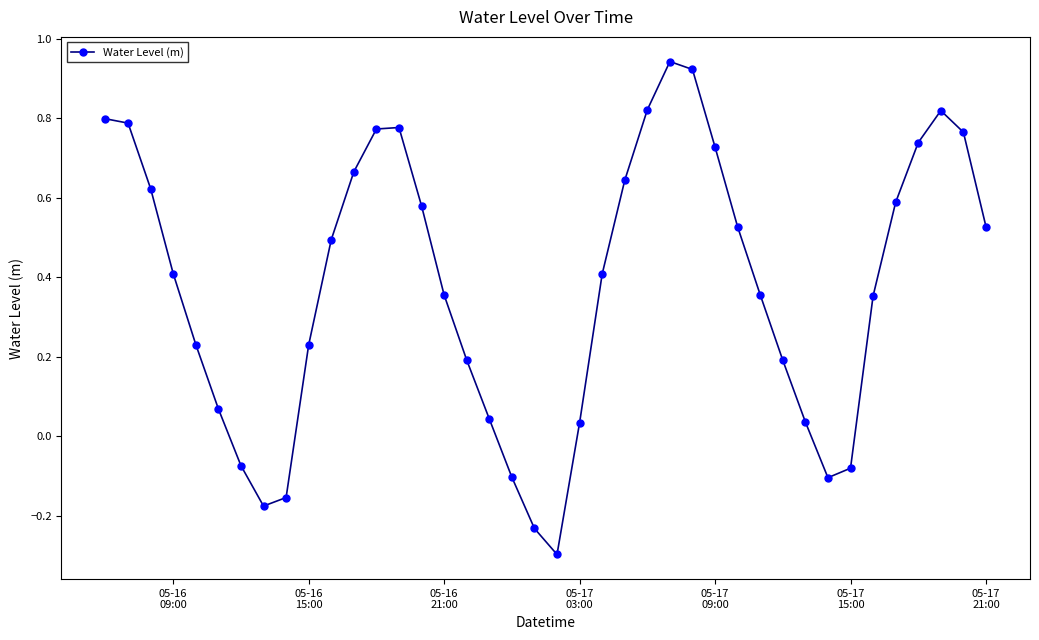

Count the number of data series in this chart.

1